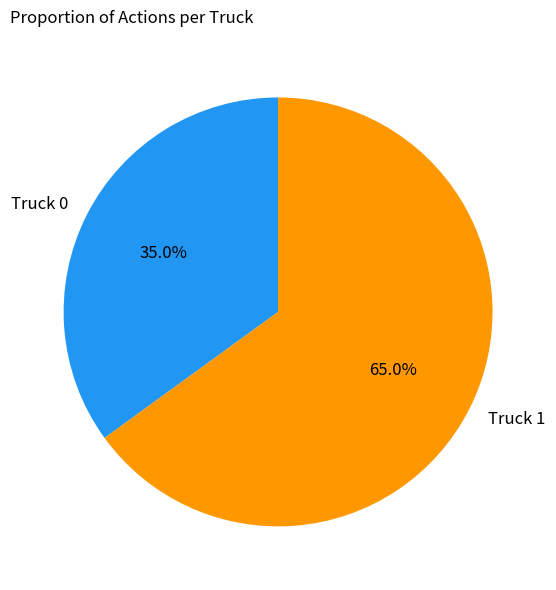

How many segments does this pie chart have?

2